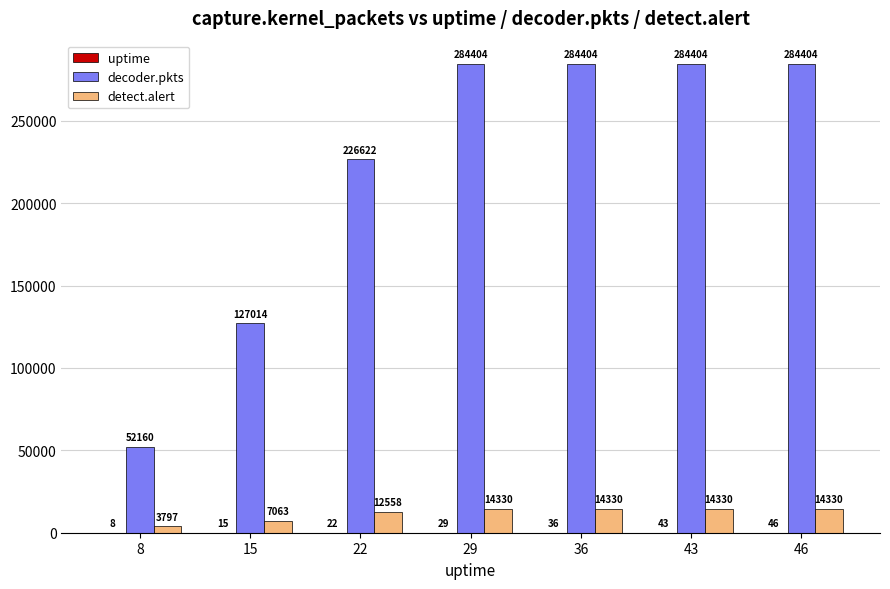

How many groups of bars are there?

7